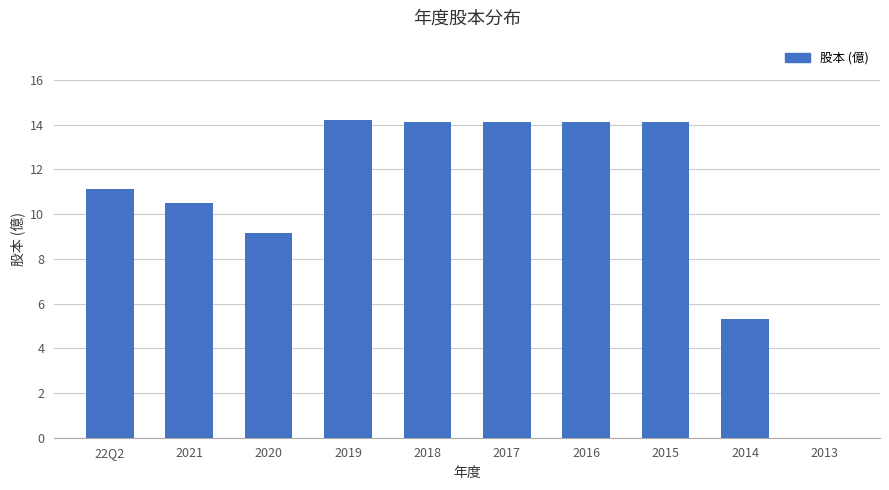

The value at 2013 is 8.8. True or false?

False